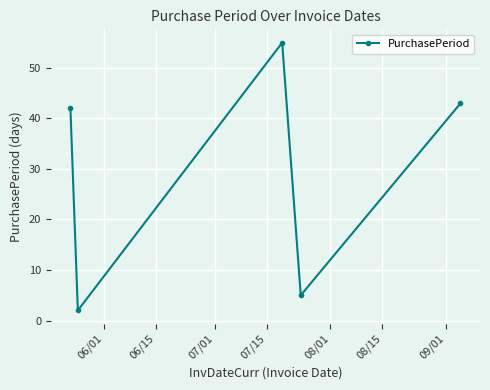

How many points are higher than both their immediate neighbors (excluding endpoints)?

1